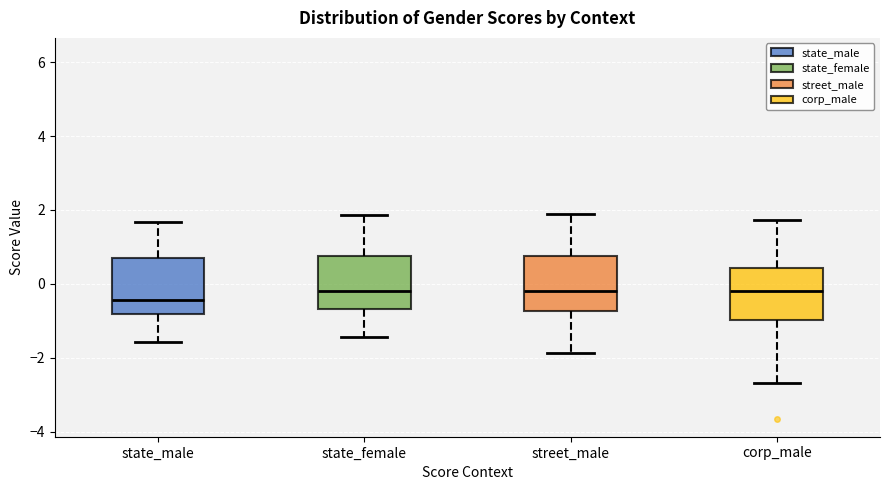

Where does the lower whisker of the box for state_female end on the y-axis? The values are not printed on the chart, so give them approximately, as read against the axis.

-1.4